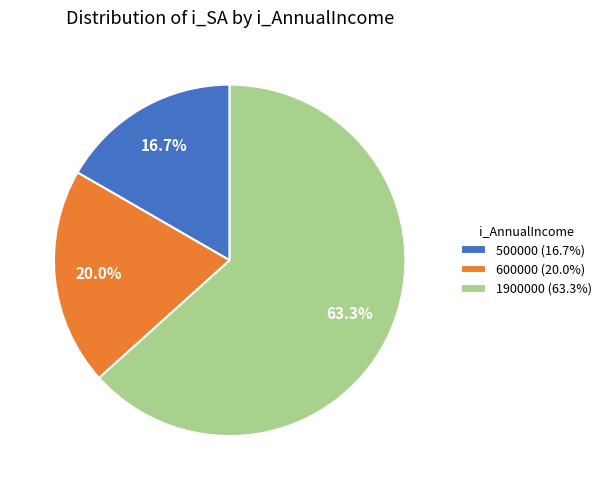

How much of the chart is everything except 1900000?

36.7%